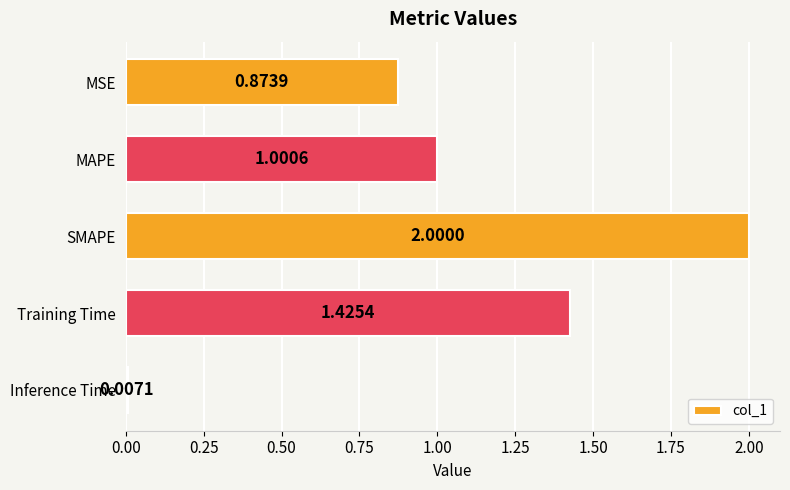

Which label corresponds to the largest value in the chart?

SMAPE